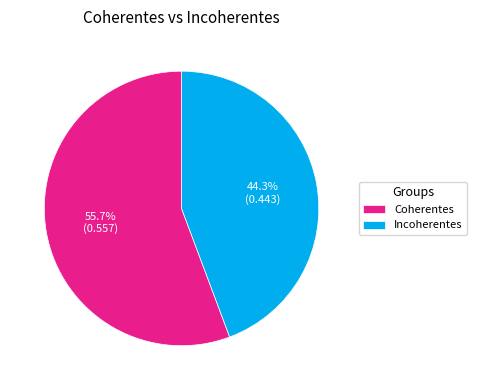

The Incoherentes slice represents 44% of the pie. True or false?

True